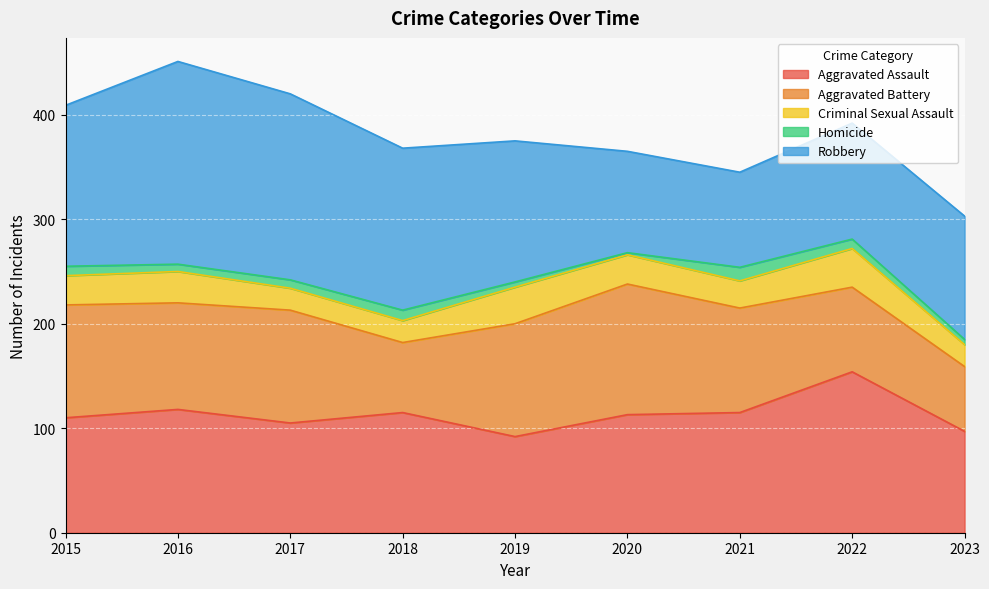

Which label corresponds to the largest value in the chart?

2016